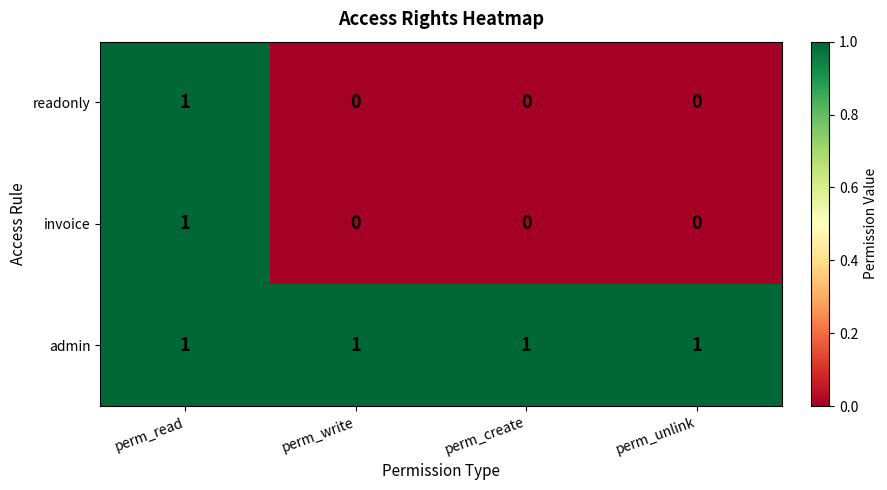

The invoice series shows 1 at perm_read. True or false?

True